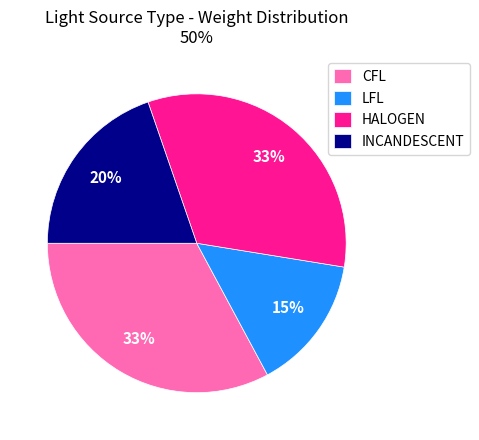

To the nearest percent, what is the average slice percentage?

25%